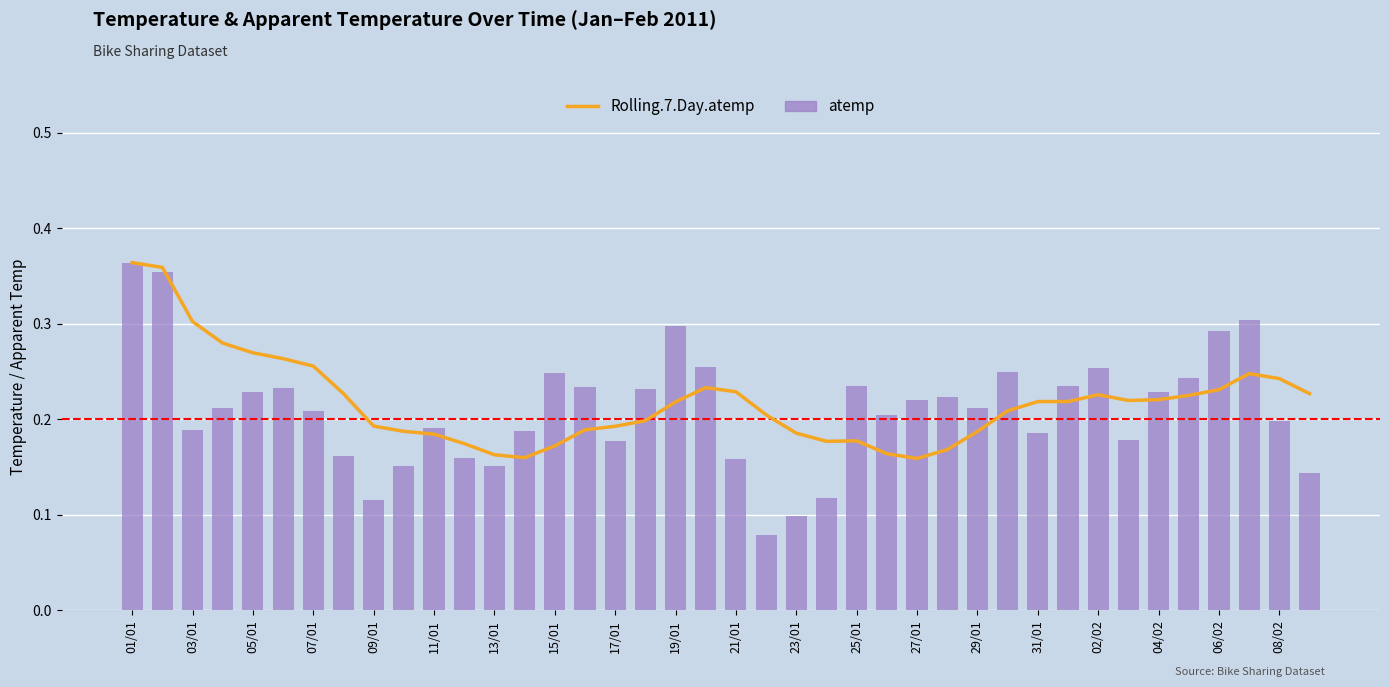

At how many categories does at least one series exceed 0?

40